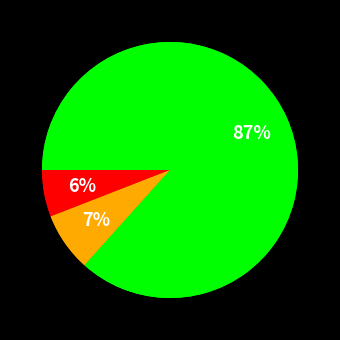

Does Joypul account for over 50% of the chart?

No